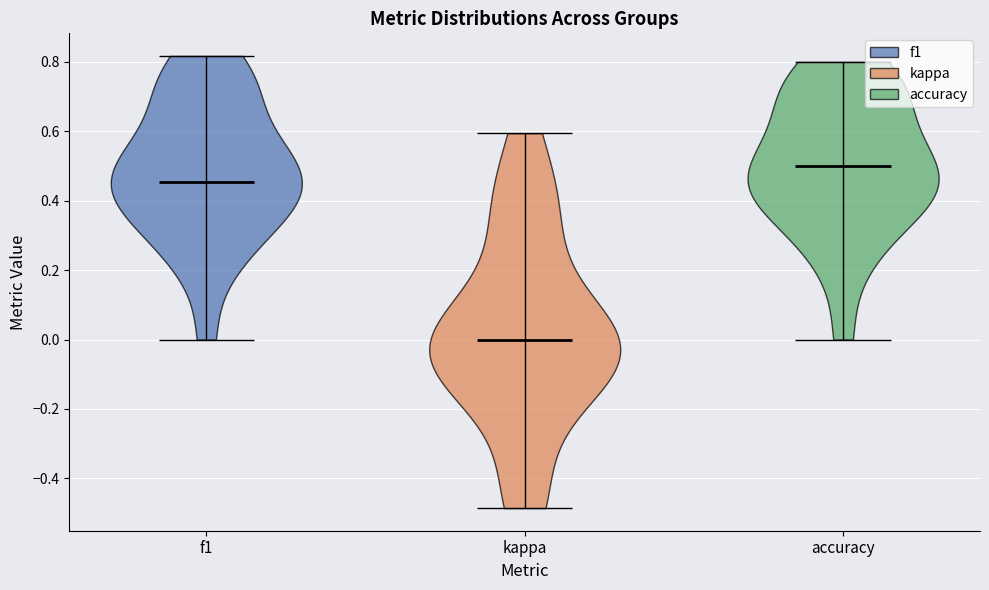

Reading left to right, read every violin against the y-axis: where its median line is, and the lowest and highest points it reaches. The values are not printed on the chart, so give them approximately, as read against the axis.

f1: median line 0.46, lowest point 0.00, highest point 0.82
kappa: median line 0.00, lowest point -0.48, highest point 0.60
accuracy: median line 0.50, lowest point 0.00, highest point 0.80